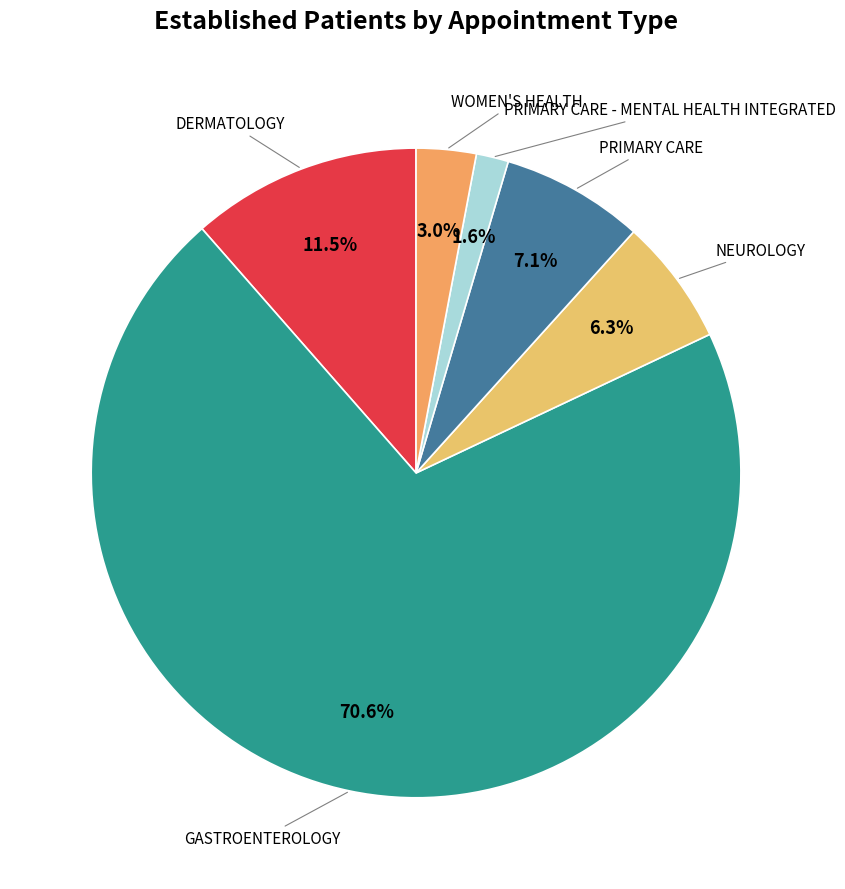

How many segments does this pie chart have?

6